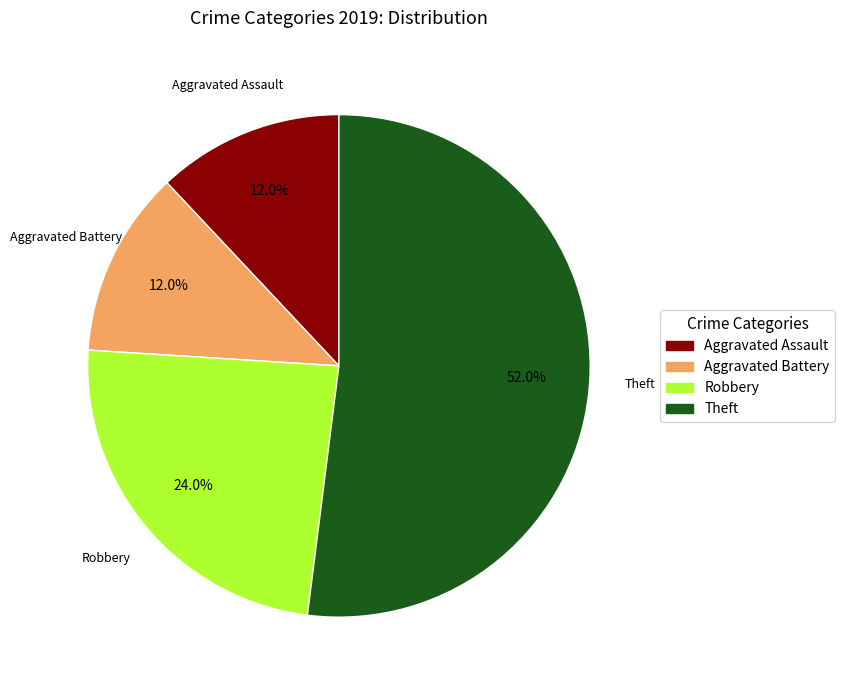

Combined, what portion of the pie is Aggravated Assault and Aggravated Battery?

24.0%